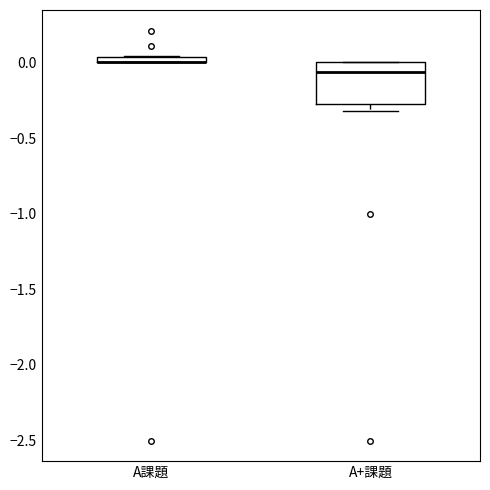

Comparing the boxes themselves (not the whiskers), which one is the tallest?

A+課題